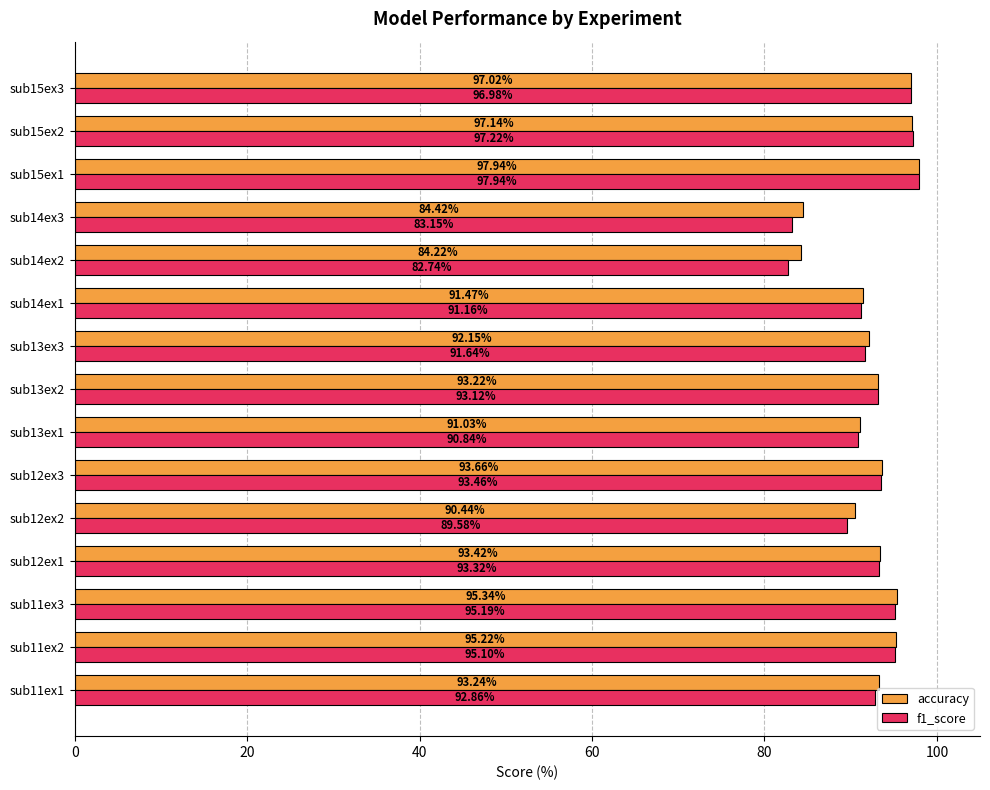

Rank the series by their average value, from highest to lowest.

accuracy, f1_score